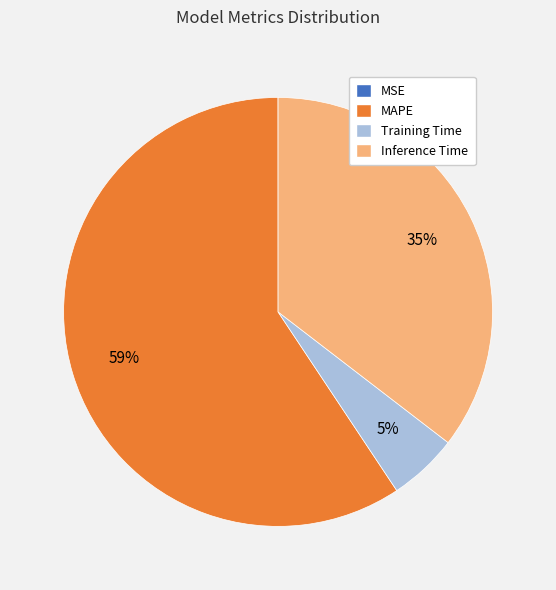

Does Training Time represent more than half of the total?

No